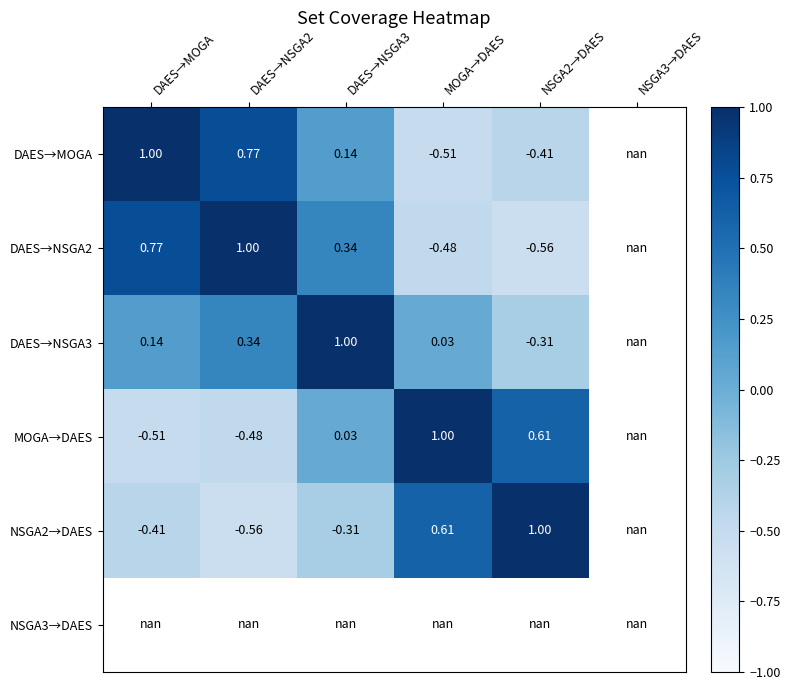

Is the value of MOGA→DAES at NSGA2→DAES greater than the value of DAES→NSGA3 at DAES→NSGA3?

No